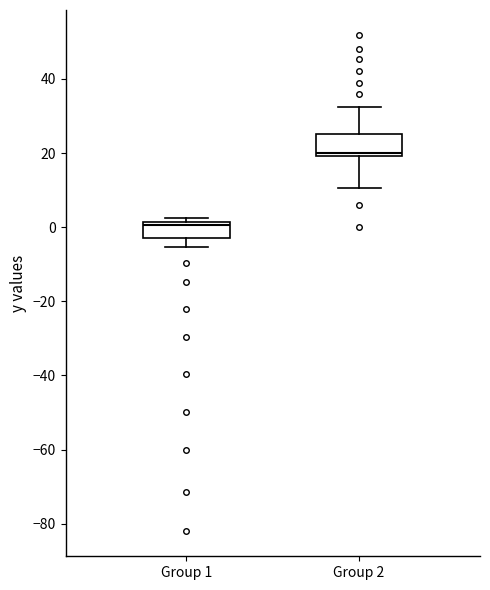

Which box has the highest median line?

Group 2